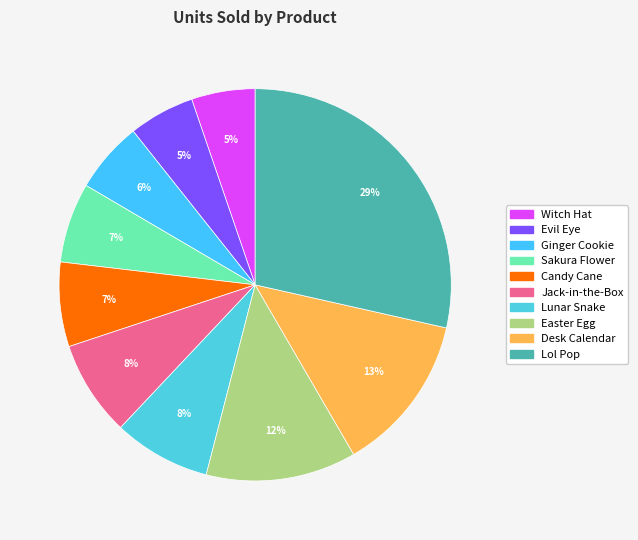

To the nearest percent, what is the average slice percentage?

10%